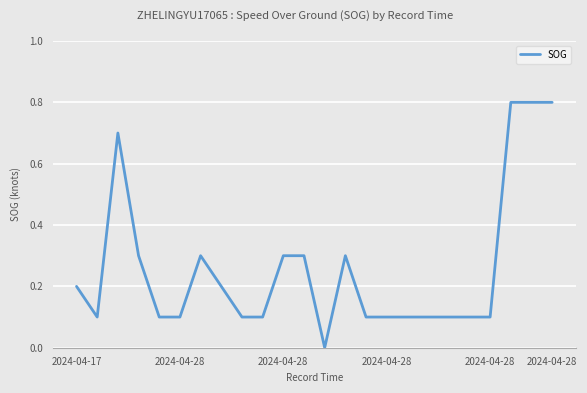

What is the difference between the second highest and minimum values?

0.8